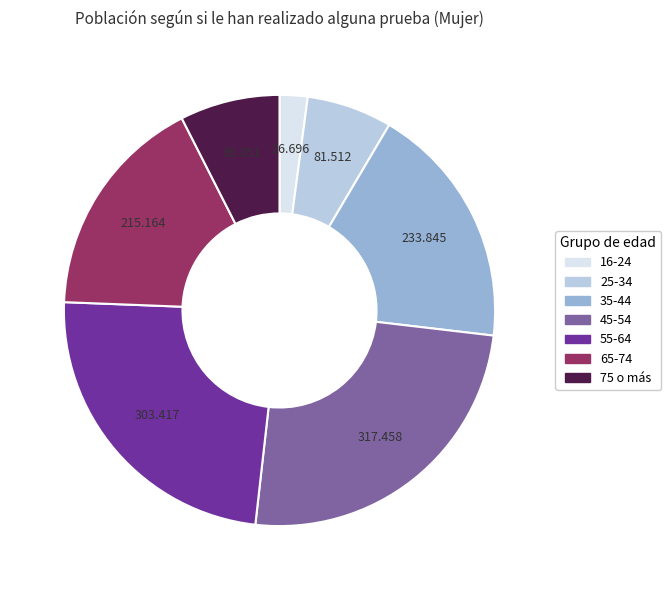

Which category has the smallest portion of the pie?

16-24